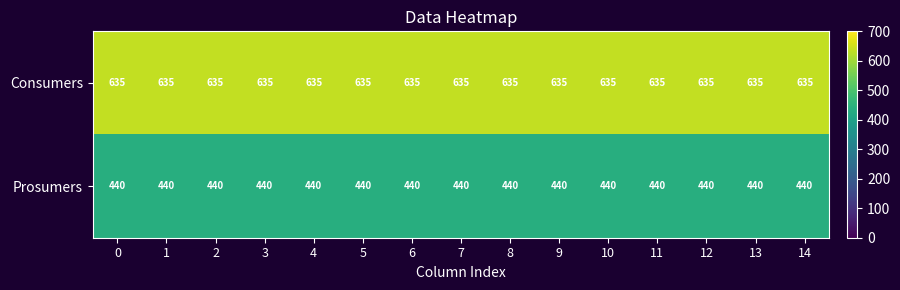

What is the spread (max minus min) of values at 1?

195